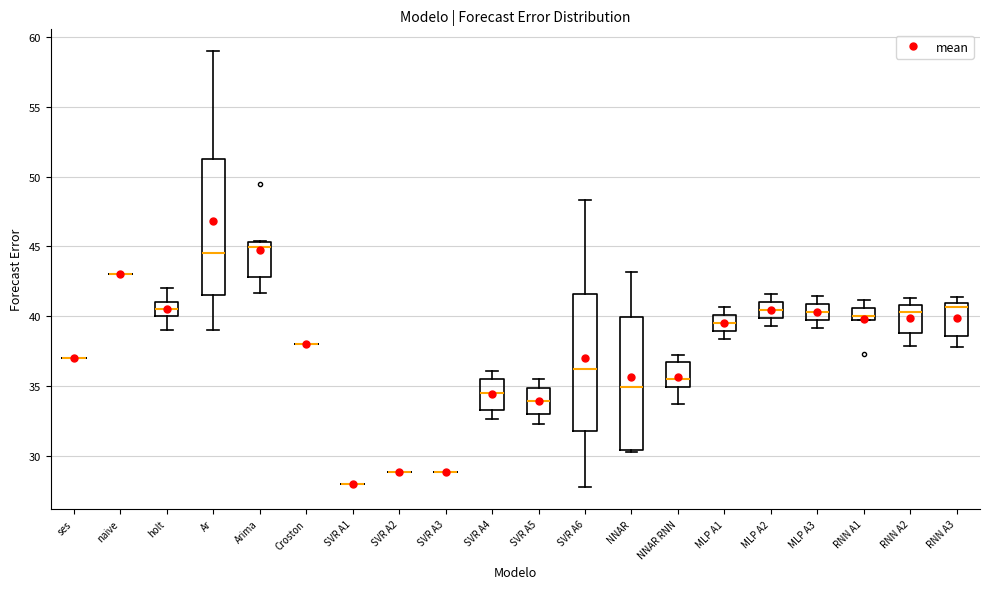

Reading left to right, read every box against the y-axis: the position of its median line, the range the box covers, and the ends of its whiskers. The values are not printed on the chart, so give them approximately, as read against the axis.

ses: box collapsed to a line at 37.0, whiskers 37.0 to 37.0
naive: box collapsed to a line at 43.0, whiskers 43.0 to 43.0
holt: median 40.5, box 40.0 to 41.0, whiskers 39.0 to 42.0
Ar: median 44.5, box 41.5 to 51.5, whiskers 39.0 to 59.0
Arima: median 45.0, box 43.0 to 45.5, whiskers 41.5 to 45.5
Croston: box collapsed to a line at 38.0, whiskers 38.0 to 38.0
SVR A1: box collapsed to a line at 28.0, whiskers 28.0 to 28.0
SVR A2: box collapsed to a line at 29.0, whiskers 29.0 to 29.0
SVR A3: box collapsed to a line at 29.0, whiskers 29.0 to 29.0
SVR A4: median 34.5, box 33.5 to 35.5, whiskers 32.5 to 36.0
SVR A5: median 34.0, box 33.0 to 35.0, whiskers 32.5 to 35.5
SVR A6: median 36.0, box 32.0 to 41.5, whiskers 27.5 to 48.5
NNAR: median 35.0, box 30.5 to 40.0, whiskers 30.5 to 43.0
NNAR RNN: median 35.5, box 35.0 to 36.5, whiskers 33.5 to 37.0
MLP A1: median 39.5, box 39.0 to 40.0, whiskers 38.5 to 40.5
MLP A2: median 40.5, box 40.0 to 41.0, whiskers 39.5 to 41.5
MLP A3: median 40.5, box 39.5 to 41.0, whiskers 39.0 to 41.5
RNN A1: median 40.0 (just above the box's lower edge), box 40.0 to 40.5, whiskers 39.5 to 41.0
RNN A2: median 40.5, box 39.0 to 41.0, whiskers 38.0 to 41.5
RNN A3: median 40.5, box 38.5 to 41.0, whiskers 38.0 to 41.5